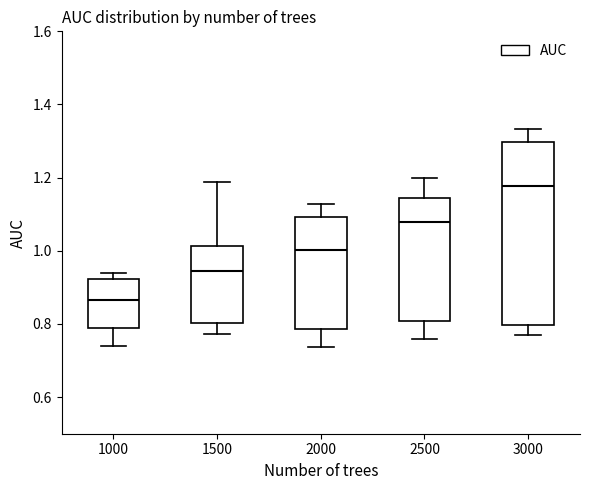

Where is the lower edge of the box at x = 3000 on the y-axis? The values are not printed on the chart, so give them approximately, as read against the axis.

0.80